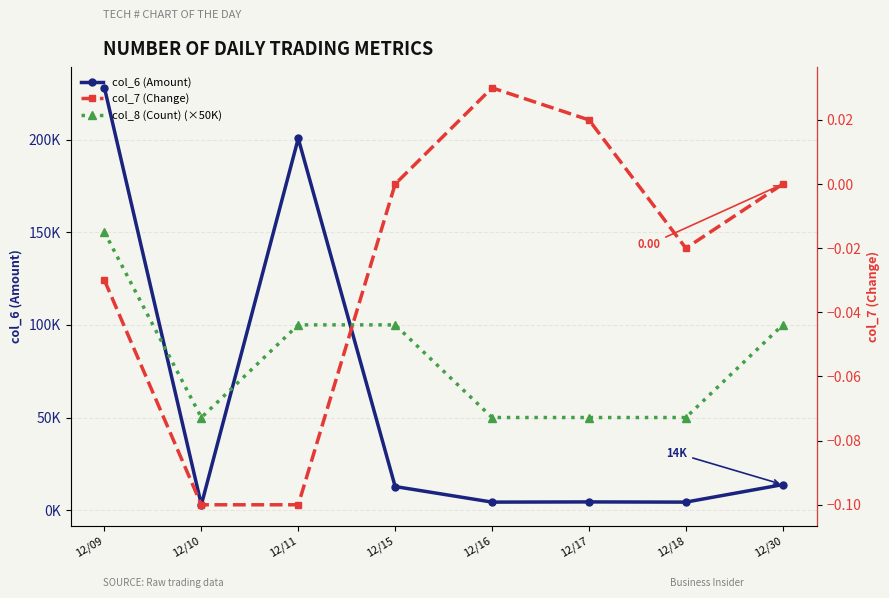

Where is the first local minimum for col_8 (Count) (×50K)?

12/10